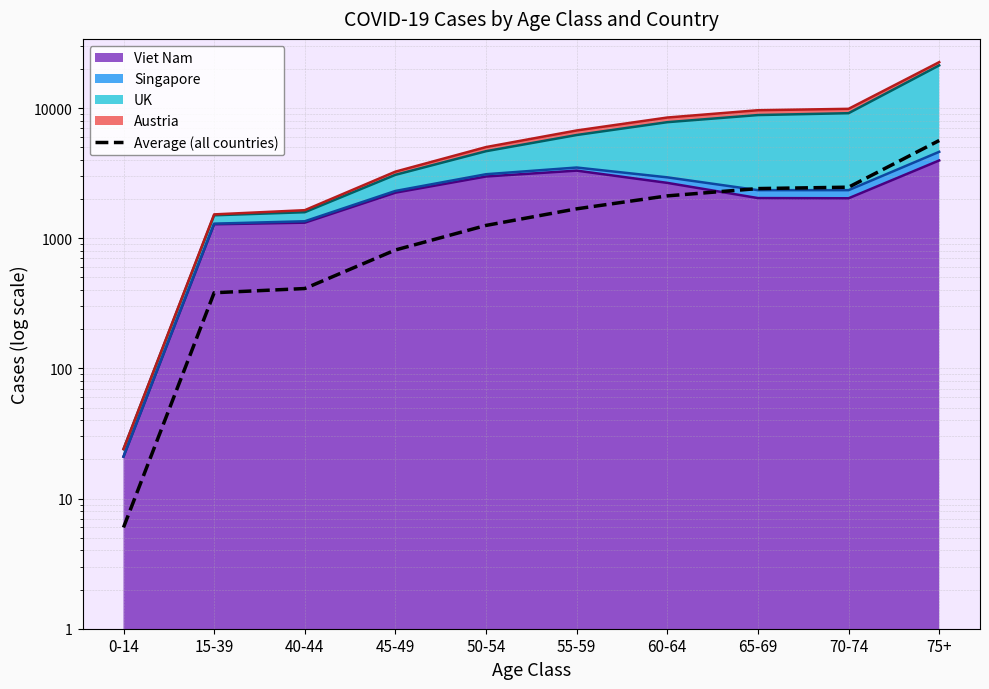

What is the change in value from 50-54 to 65-69?

+1154.8